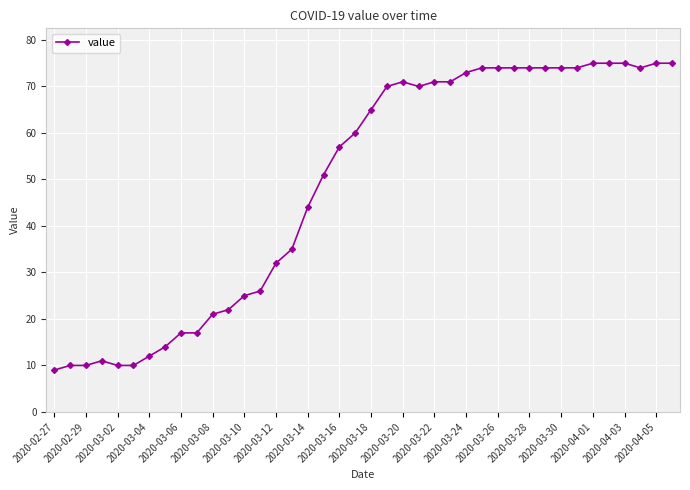

Does the chart display data point markers on the line(s)?

Yes